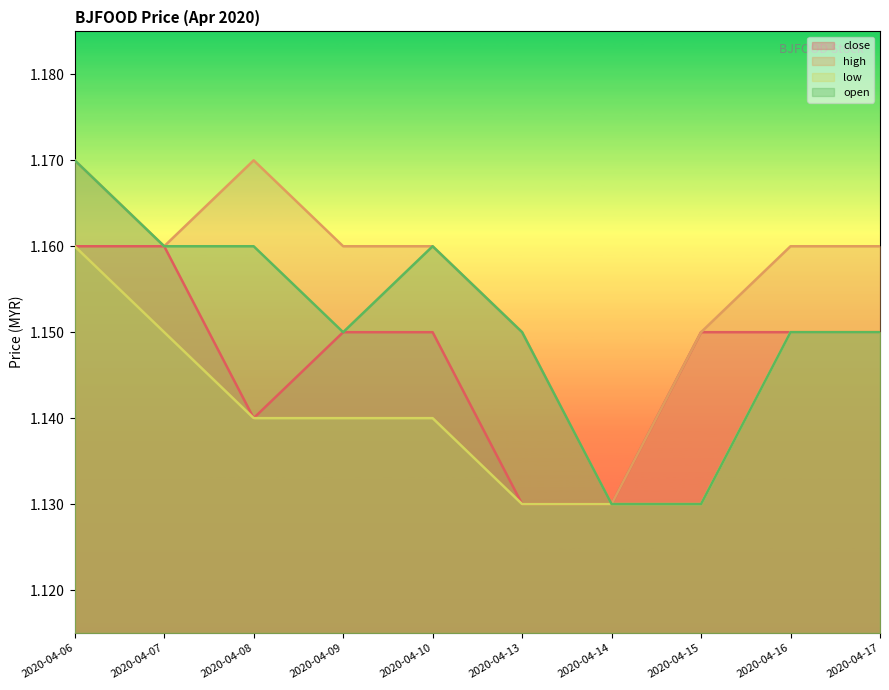

True or false: open has a value of 2.1 at 2020-04-06.

False